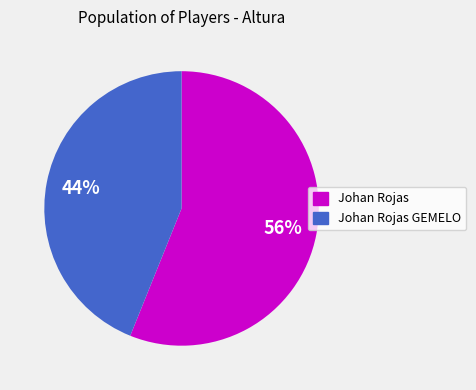

Does any single category account for the majority?

Yes